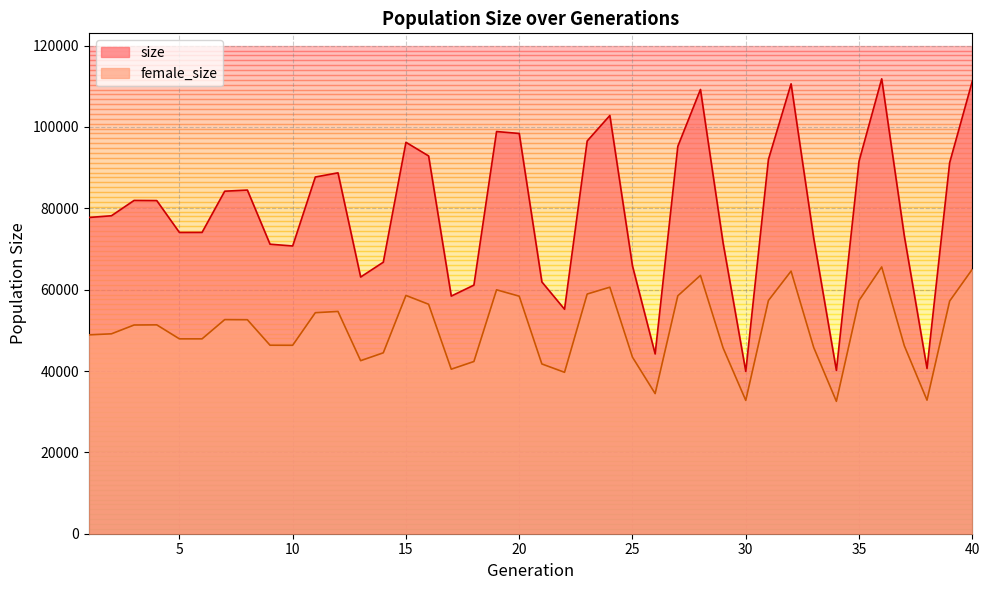

What are all the series names shown in the legend?

size, female_size